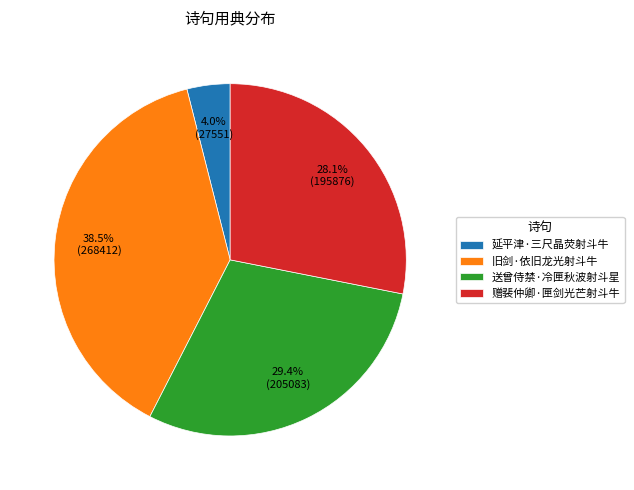

Does any single category account for the majority?

No